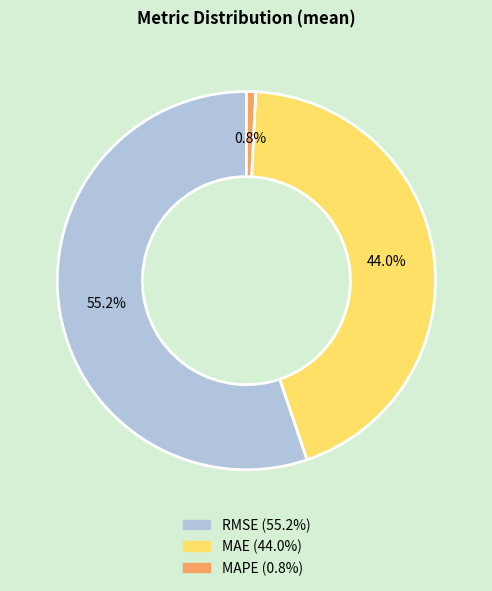

Does MAPE account for over 50% of the chart?

No